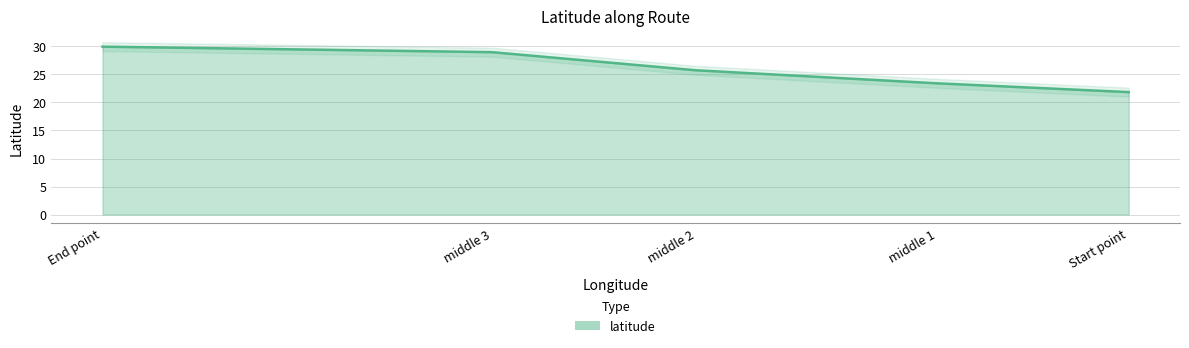

What position from the left is middle 2?

3